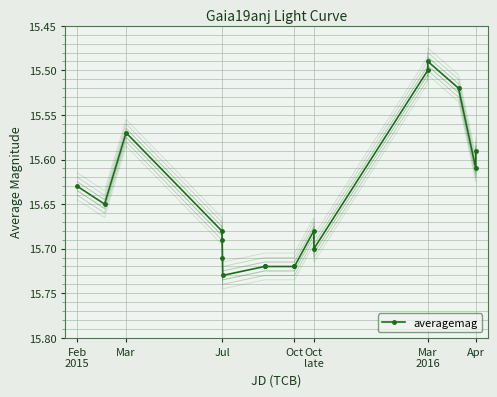

At which category does averagemag reach its first local valley?

Mar